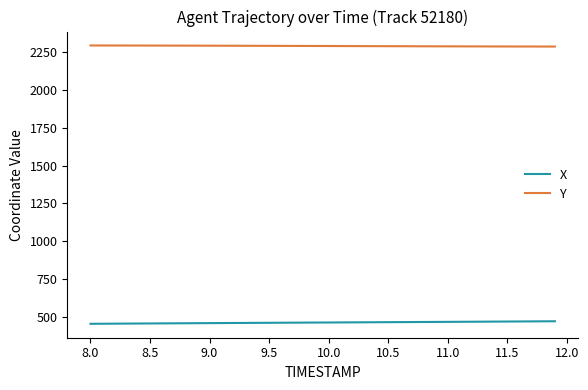

Which series has the largest total across all categories?

Y